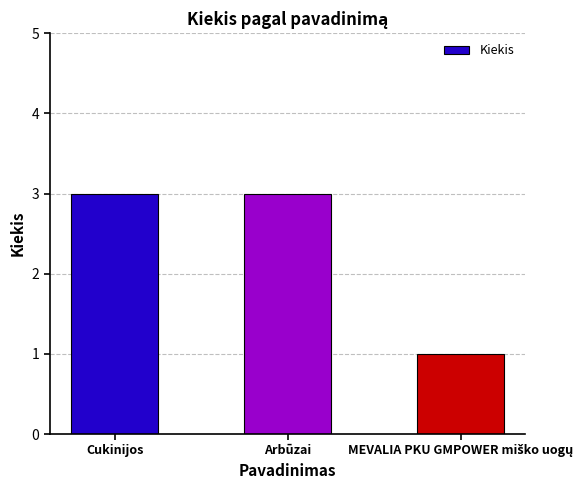

Approximately how many times larger is the value at Cukinijos compared to Arbūzai?

1.0